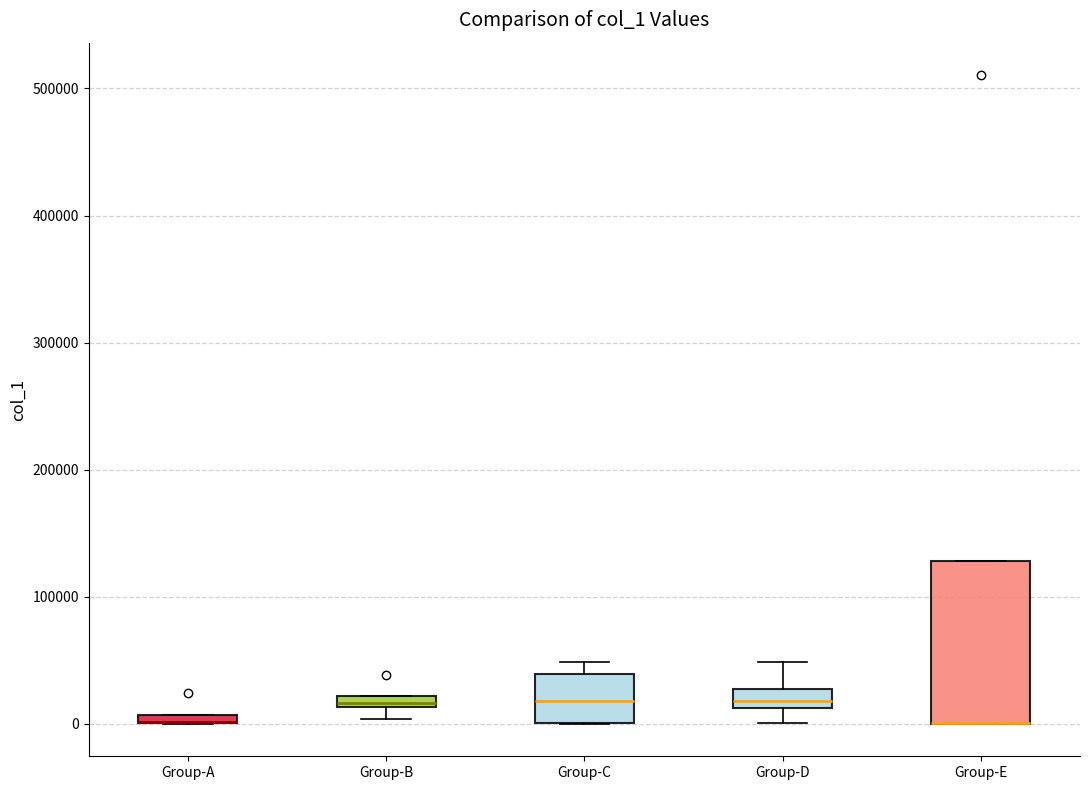

Where is the lower edge of the box for Group-D on the y-axis? The values are not printed on the chart, so give them approximately, as read against the axis.

10000